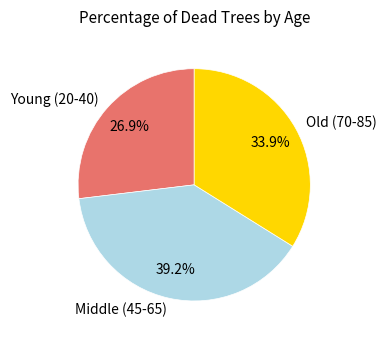

Does Young (20-40) represent more than half of the total?

No